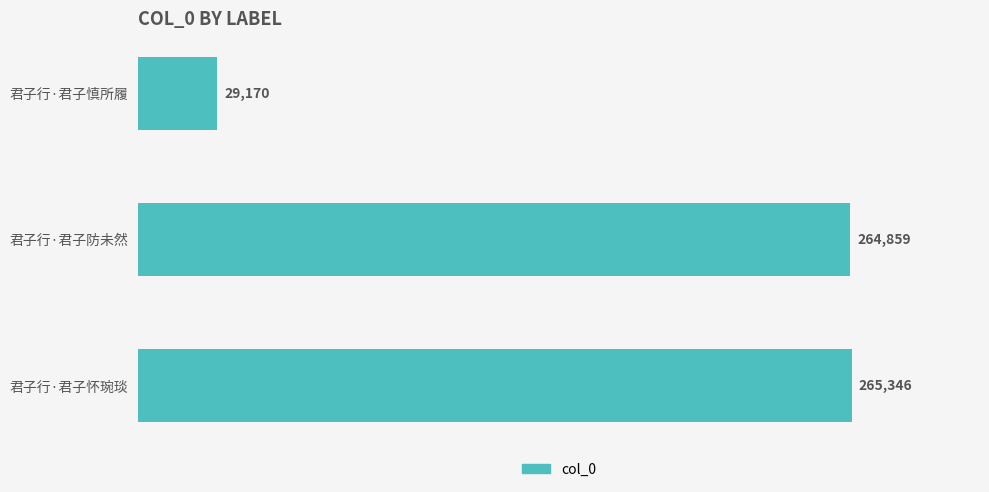

Reading bottom to top, what are all the values shown in this chart?

265346	264859	29170